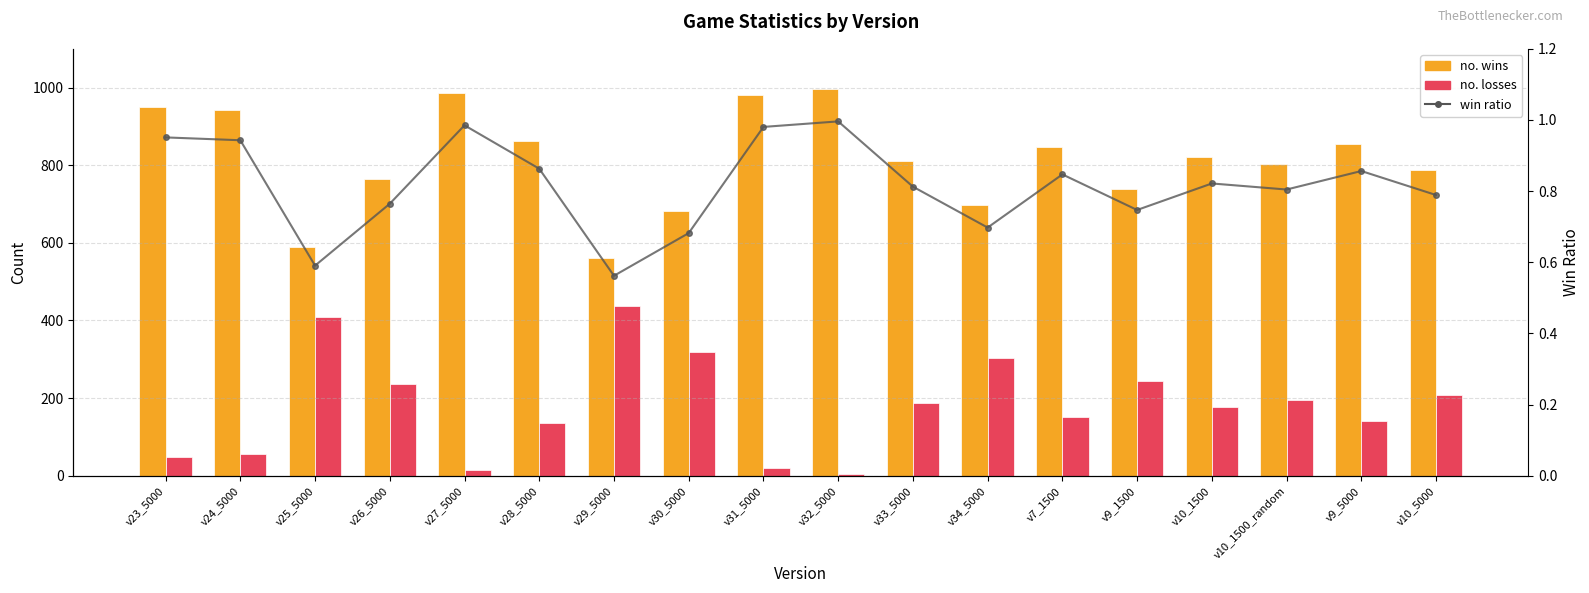

Reading left to right, transcribe all the data shown in this chart.

no. wins: v23_5000=951.0	v24_5000=943.0	v25_5000=589.0	v26_5000=764.0	v27_5000=985.0	v28_5000=862.0	v29_5000=562.0	v30_5000=682.0	v31_5000=980.0	v32_5000=996.0	v33_5000=812.0	v34_5000=697.0	v7_1500=846.0	v9_1500=738.0	v10_1500=820.0	v10_1500_random=804.0	v9_5000=854.0	v10_5000=787.0
no. losses: v23_5000=49.0	v24_5000=57.0	v25_5000=408.0	v26_5000=235.0	v27_5000=15.0	v28_5000=136.0	v29_5000=438.0	v30_5000=318.0	v31_5000=19.0	v32_5000=4.0	v33_5000=187.0	v34_5000=302.0	v7_1500=152.0	v9_1500=244.0	v10_1500=177.0	v10_1500_random=195.0	v9_5000=141.0	v10_5000=209.0
win ratio: v23_5000=1.0	v24_5000=0.9	v25_5000=0.6	v26_5000=0.8	v27_5000=1.0	v28_5000=0.9	v29_5000=0.6	v30_5000=0.7	v31_5000=1.0	v32_5000=1.0	v33_5000=0.8	v34_5000=0.7	v7_1500=0.8	v9_1500=0.7	v10_1500=0.8	v10_1500_random=0.8	v9_5000=0.9	v10_5000=0.8